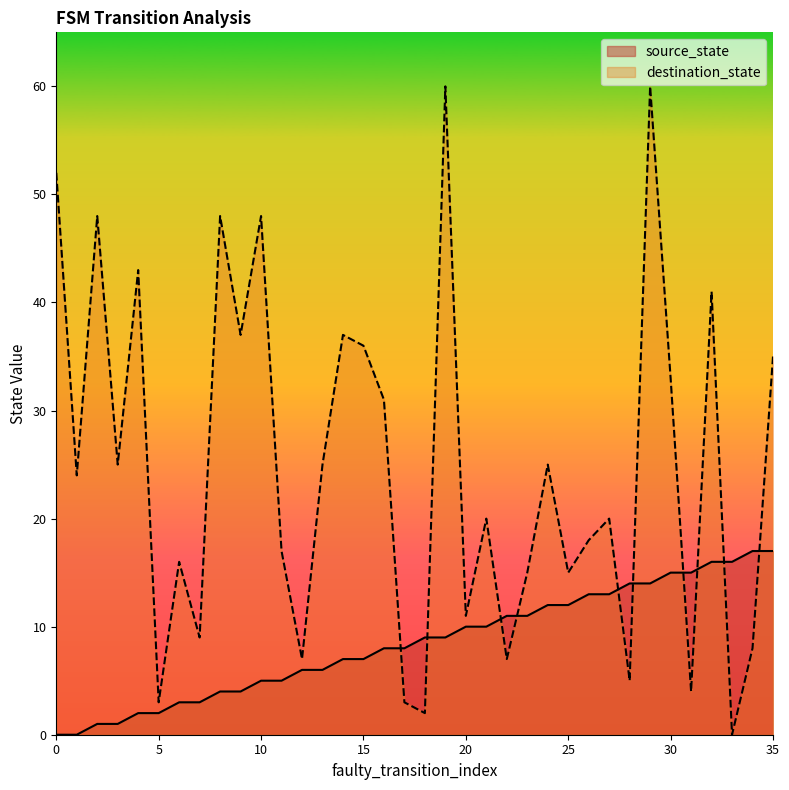

Is it true that destination_state equals 20 at 21?

True